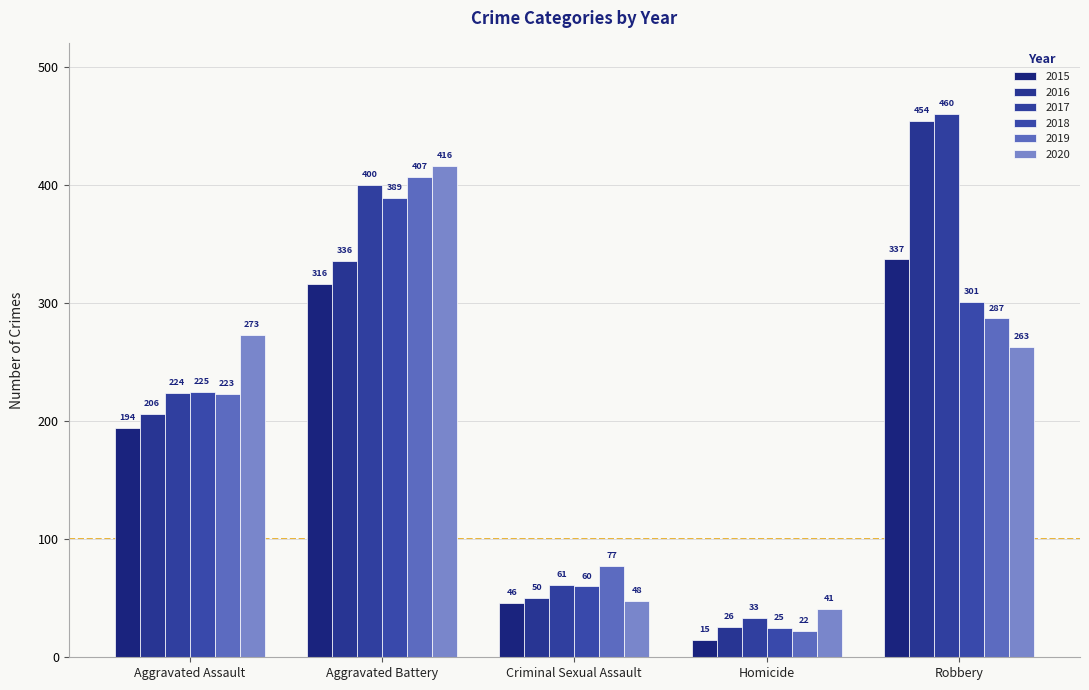

What are all the series names shown in the legend?

2015, 2016, 2017, 2018, 2019, 2020